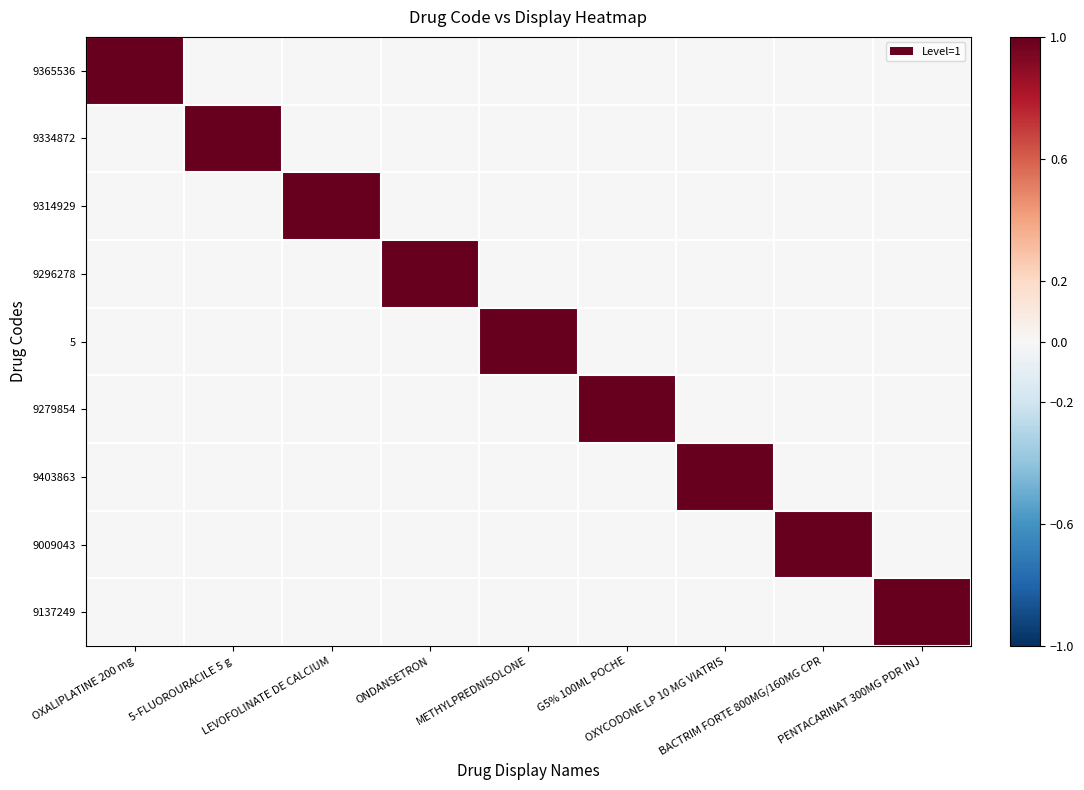

Count the number of data series in this chart.

9